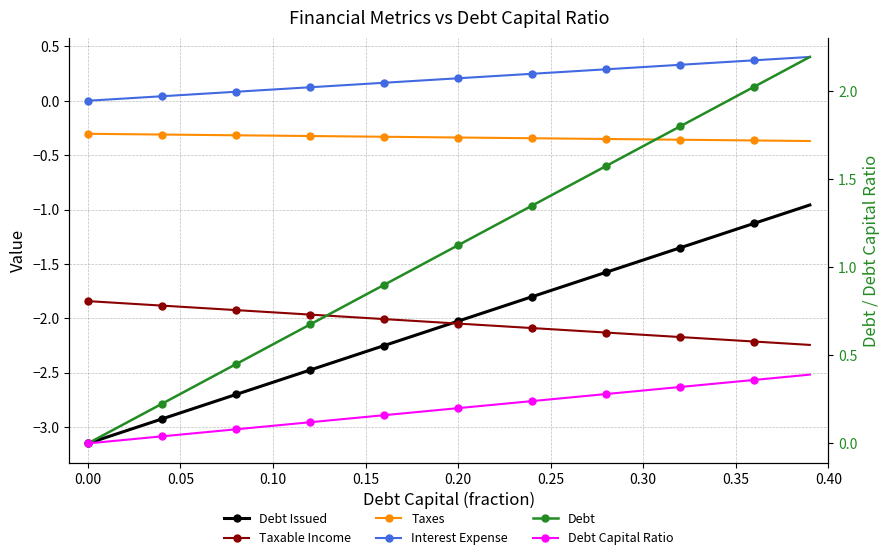

True or false: Interest Expense has more than 2 interior local peaks.

False